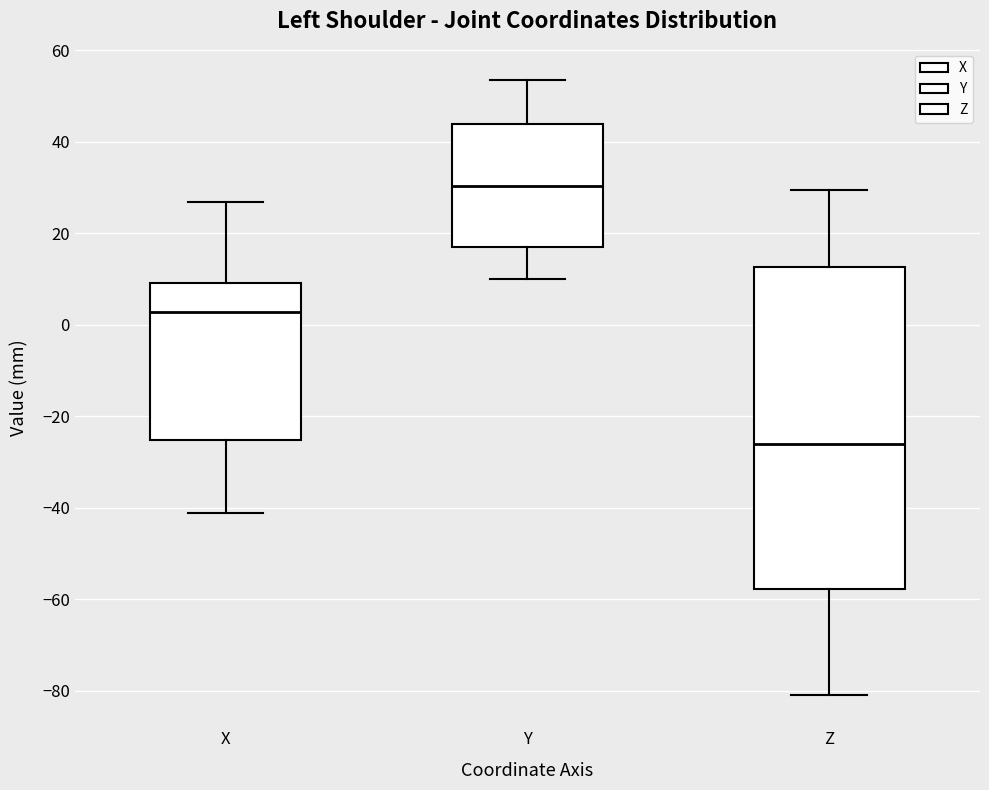

Where is the upper edge of the box for X on the y-axis? The values are not printed on the chart, so give them approximately, as read against the axis.

10